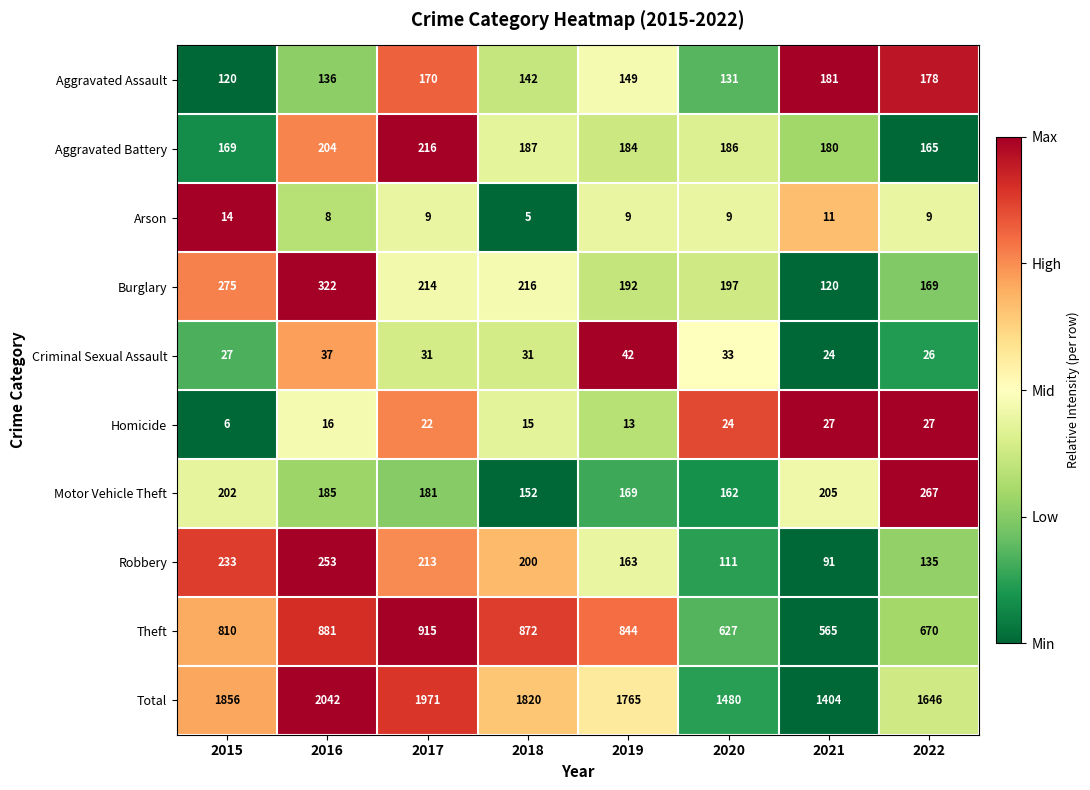

The value of Arson at 2022 is 13. True or false?

False